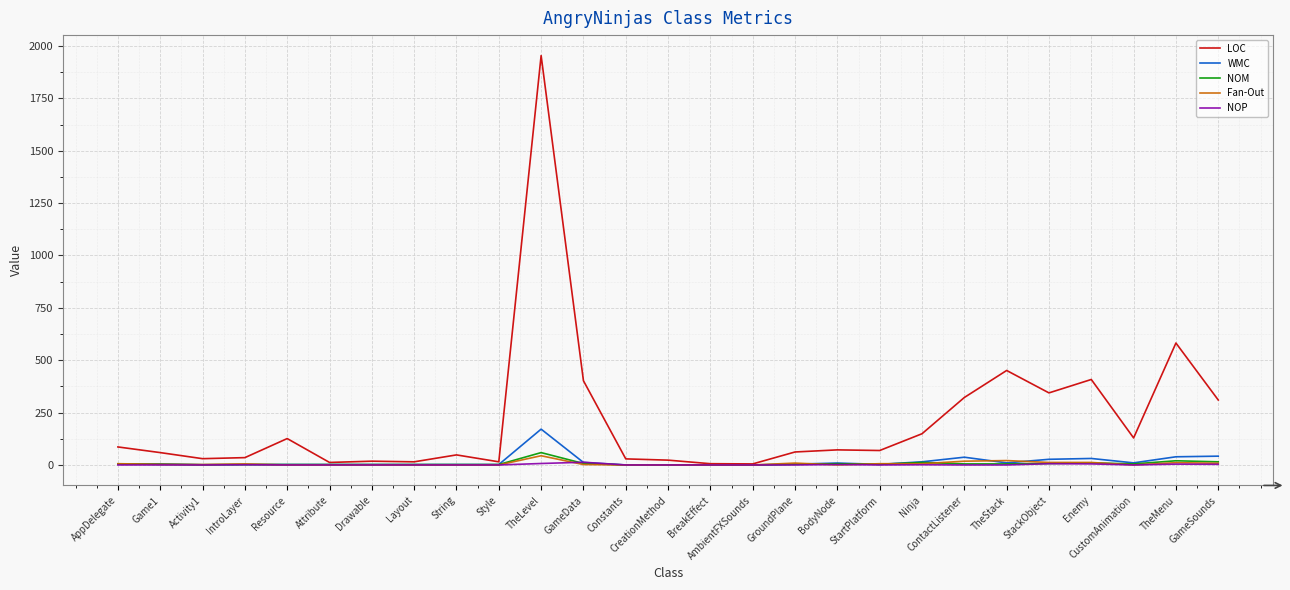

What is the total value across all series at AppDelegate?

102